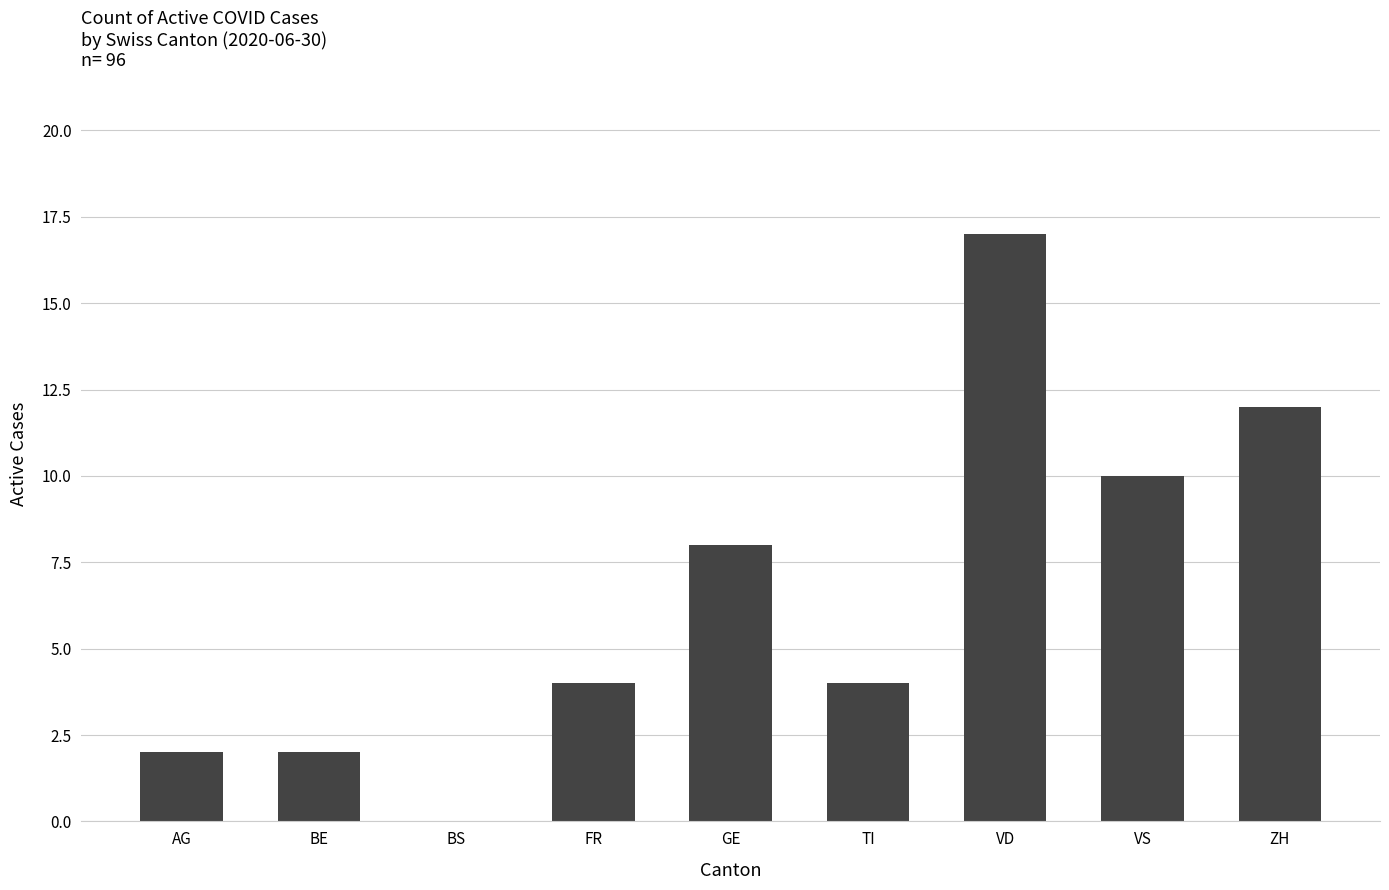

What is the approximate value at TI?

4